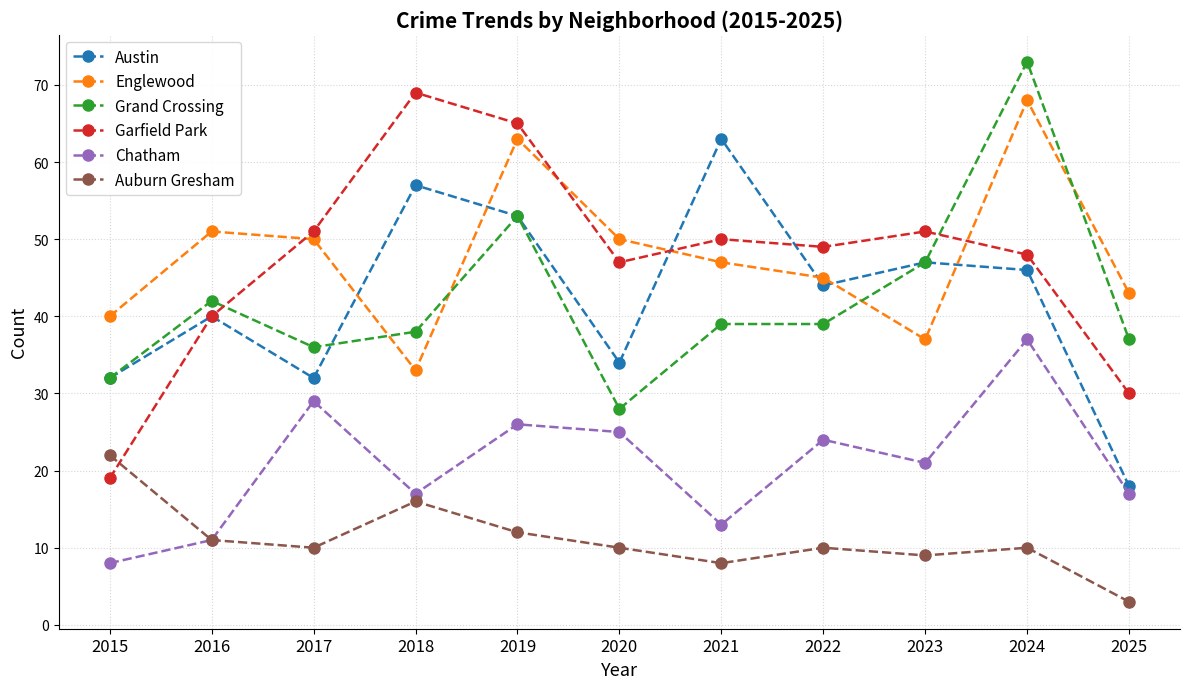

The value of Englewood at 2025 is 43. True or false?

True